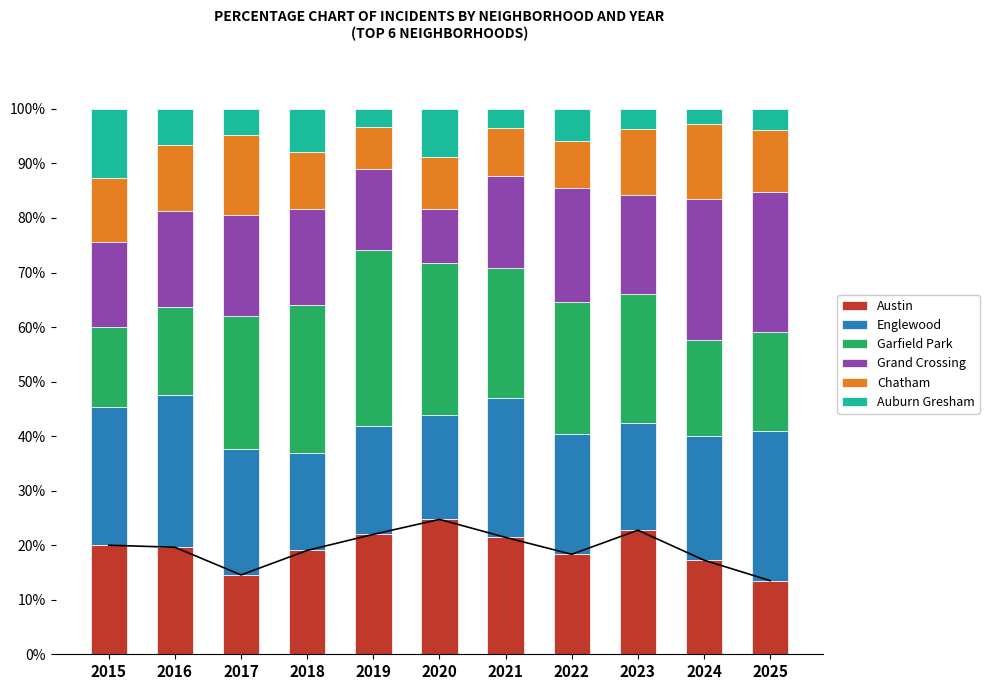

How many values in the Englewood series are below 22?

4